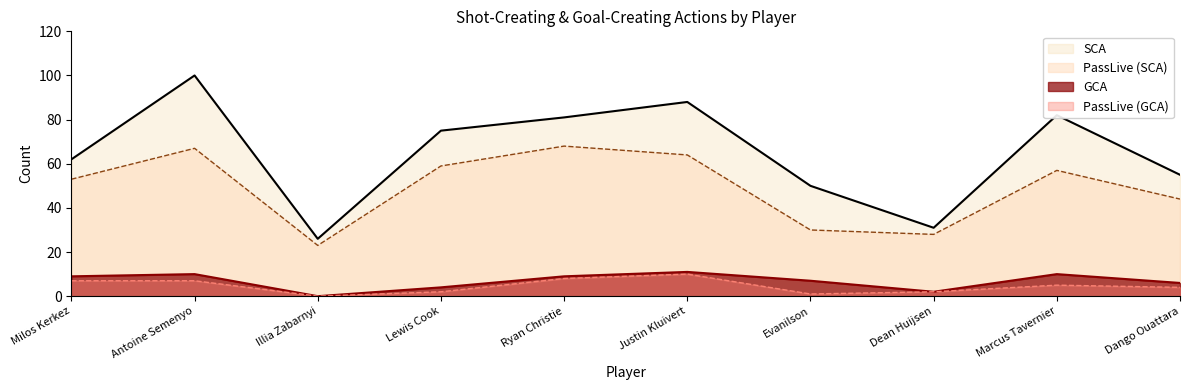

The PassLive (GCA) series shows 3 at Dean Huijsen. True or false?

False